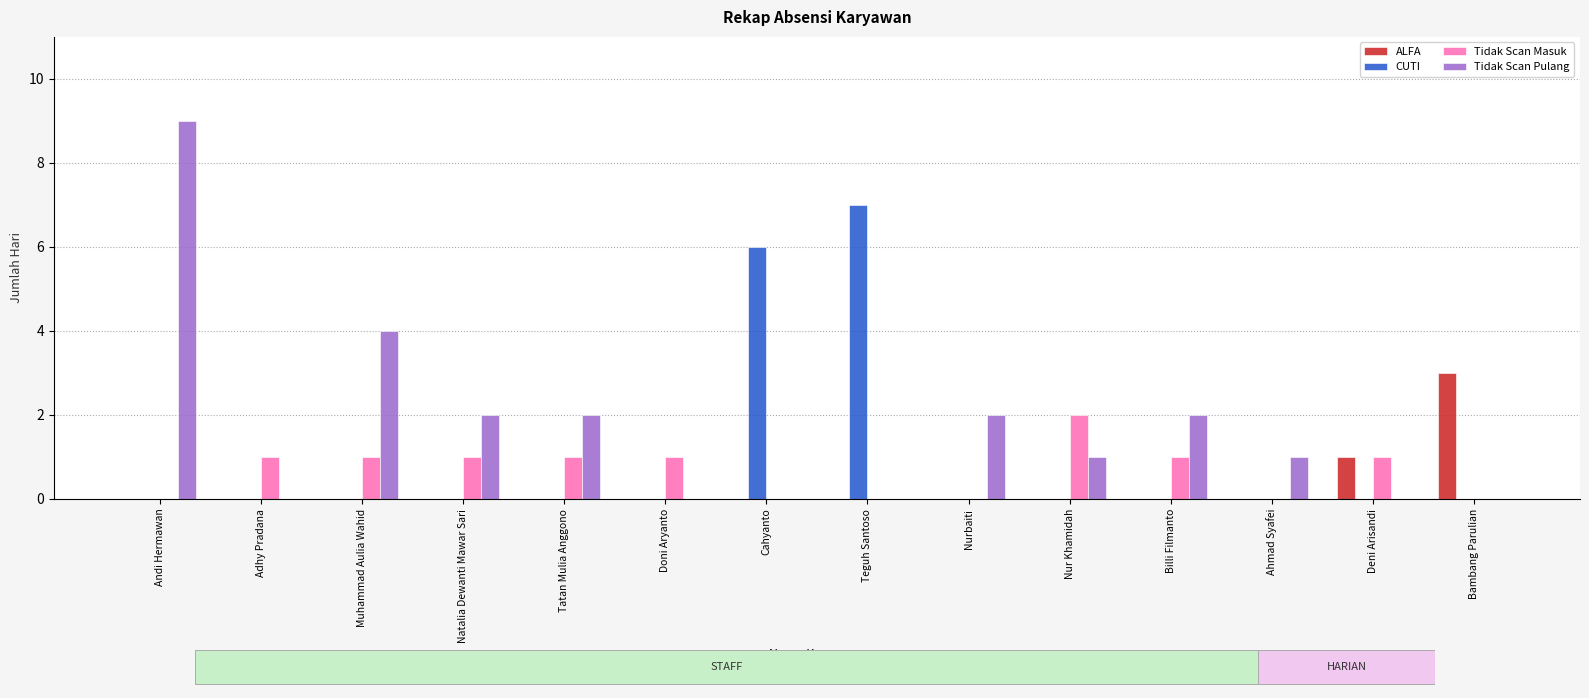

What are all the series names shown in the legend?

ALFA, CUTI, Tidak Scan Masuk, Tidak Scan Pulang